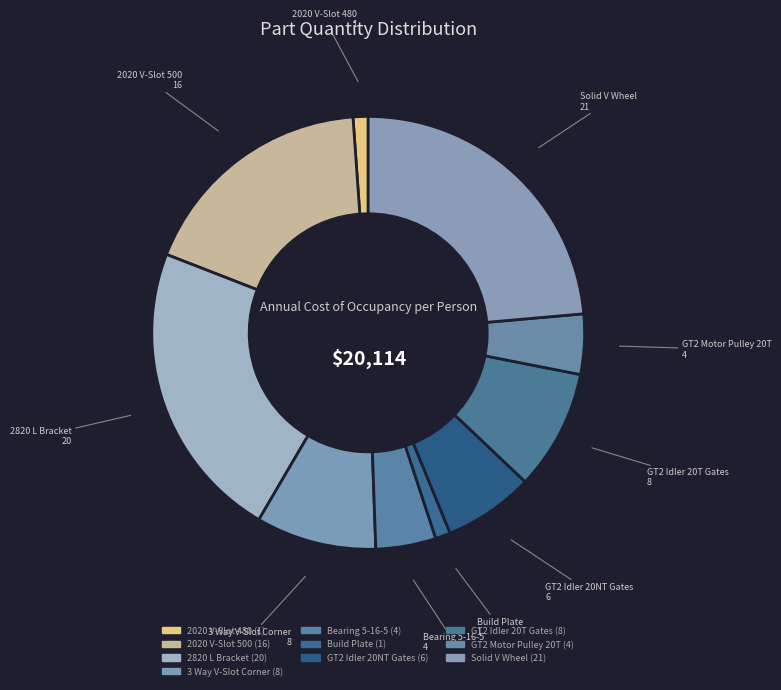

How many slices are in this pie chart?

10